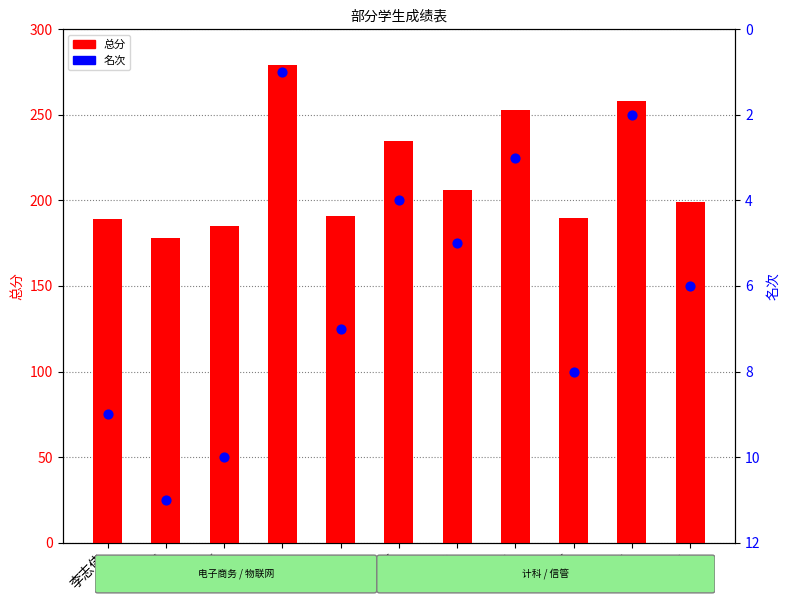

Which series has the largest total across all categories?

总分